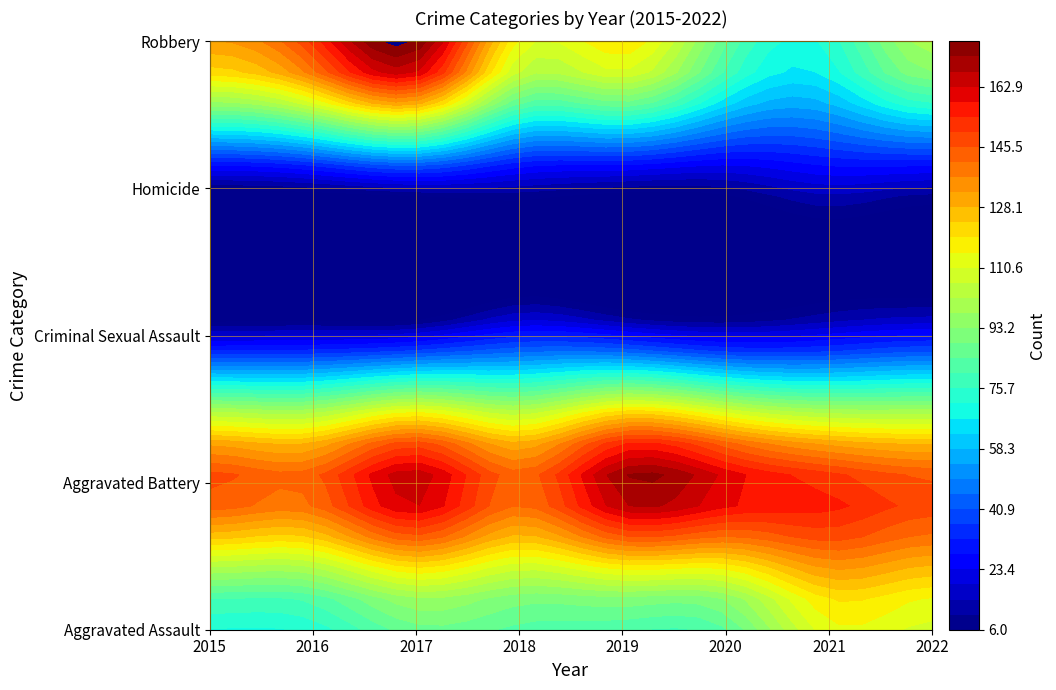

What is the difference between the second highest and minimum values in the Robbery series?

78